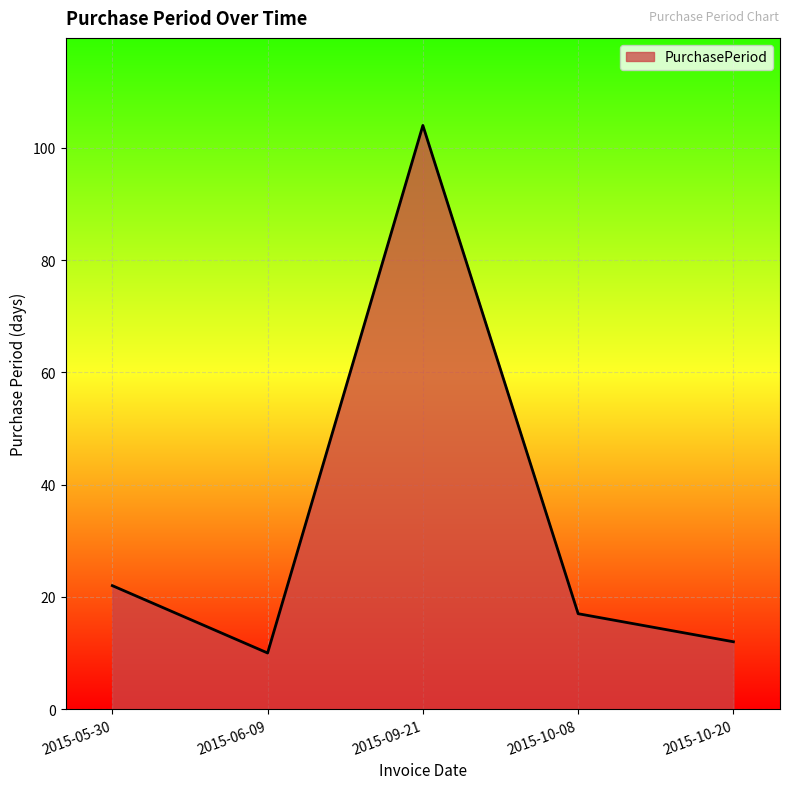

How many interior local valleys (lower than both neighbors) does the data have?

1